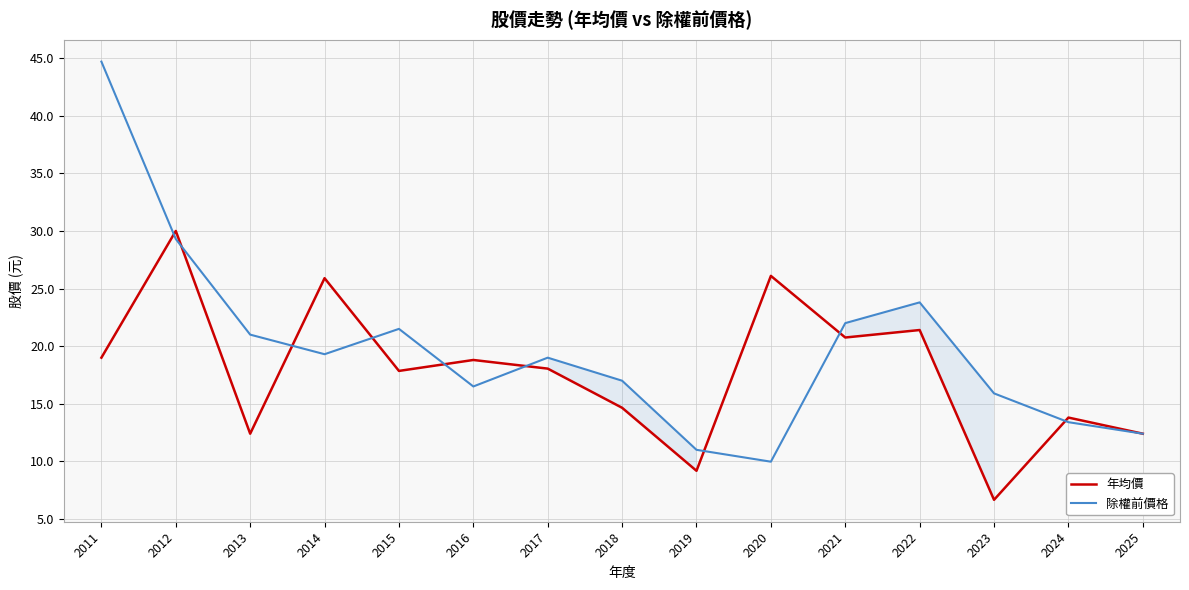

Read the 年均價 value at 2015.

17.9